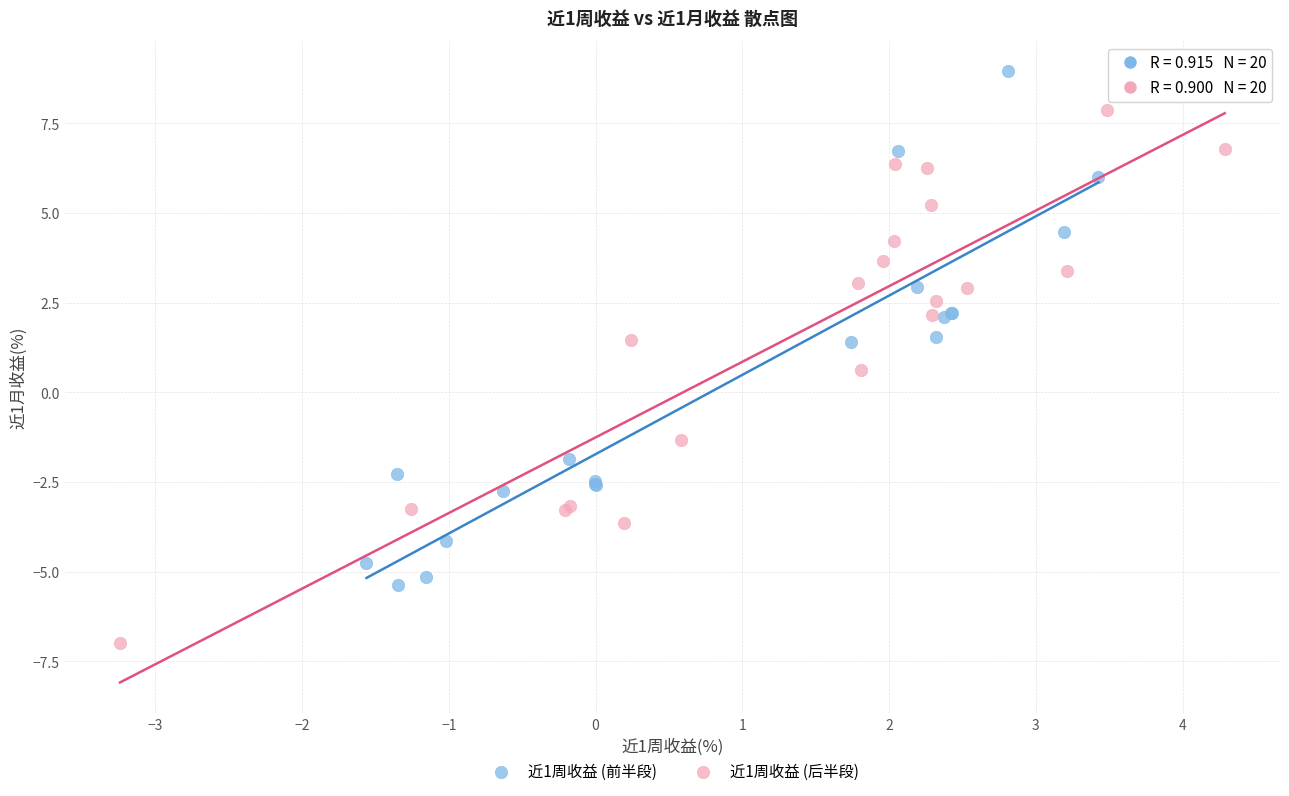

Which series reaches the minimum Y coordinate?

近1周收益 (后半段)